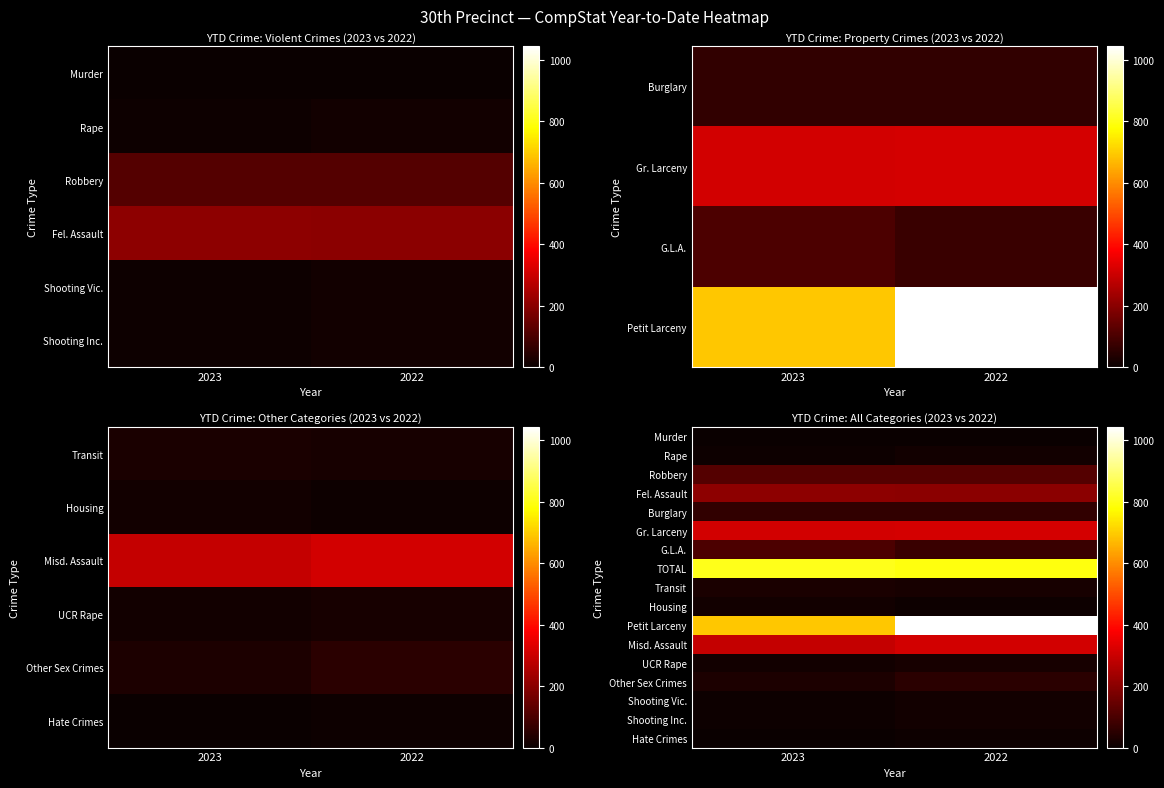

How many distinct data groups are displayed?

17